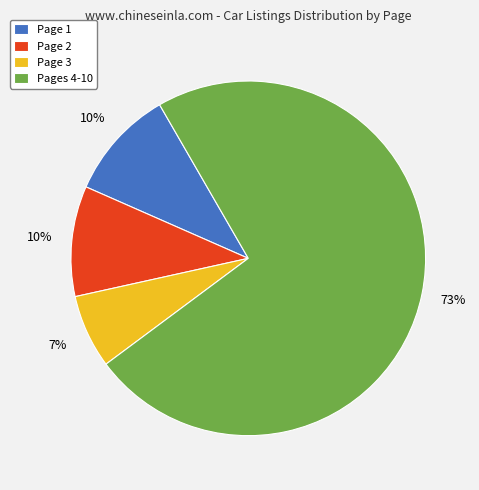

True or false: Page 3 accounts for 40% of the total.

False